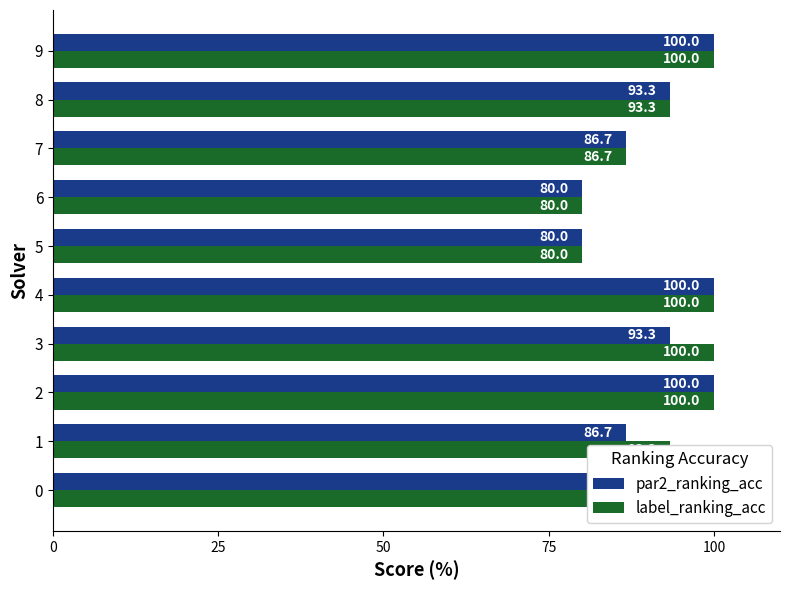

What position from the right is 6?

4